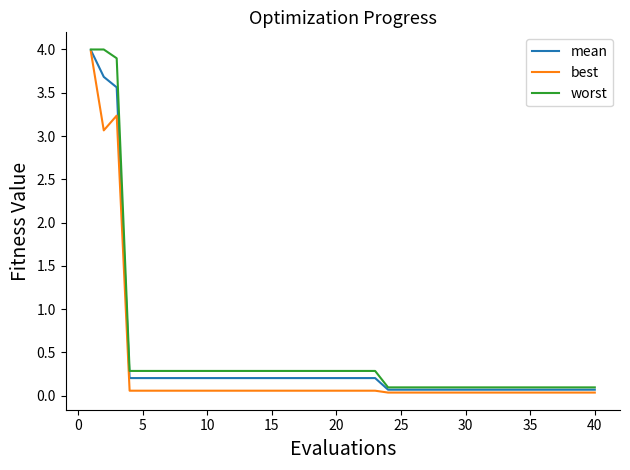

What is the greatest value displayed?

4.0